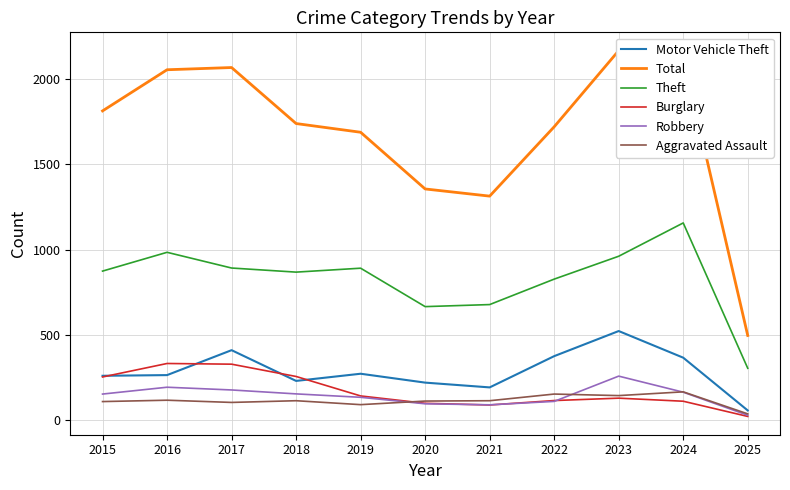

At which category does Theft reach its first local valley?

2018